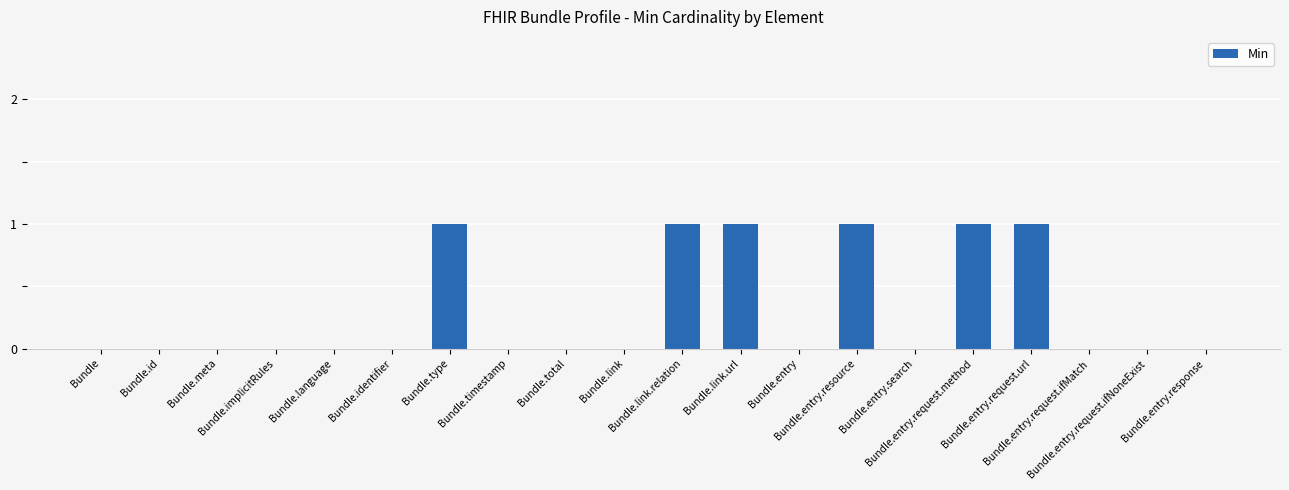

What is the sum of all values?

6